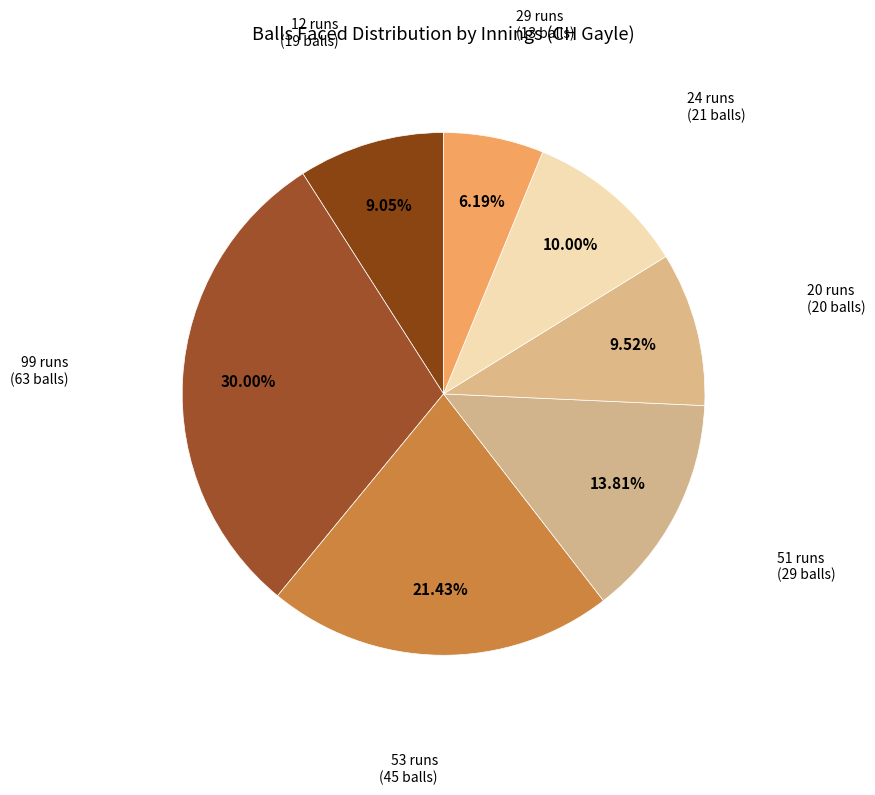

How many segments does this pie chart have?

7